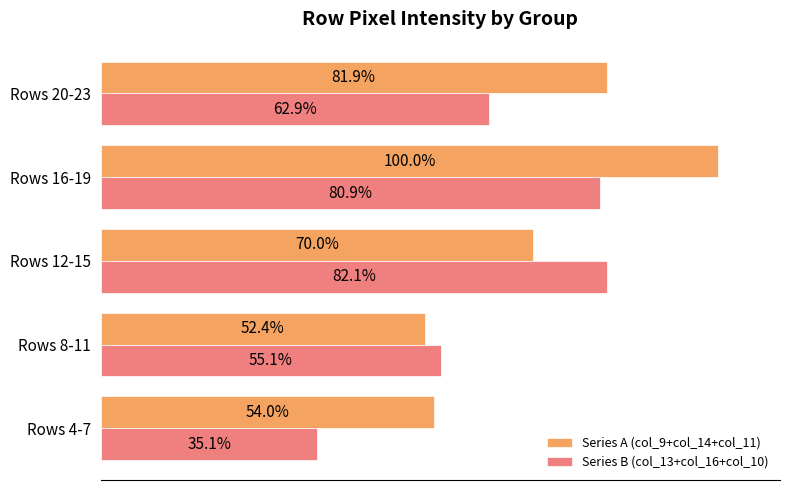

At which label does Series A (col_9+col_14+col_11) reach its peak?

Rows 16-19